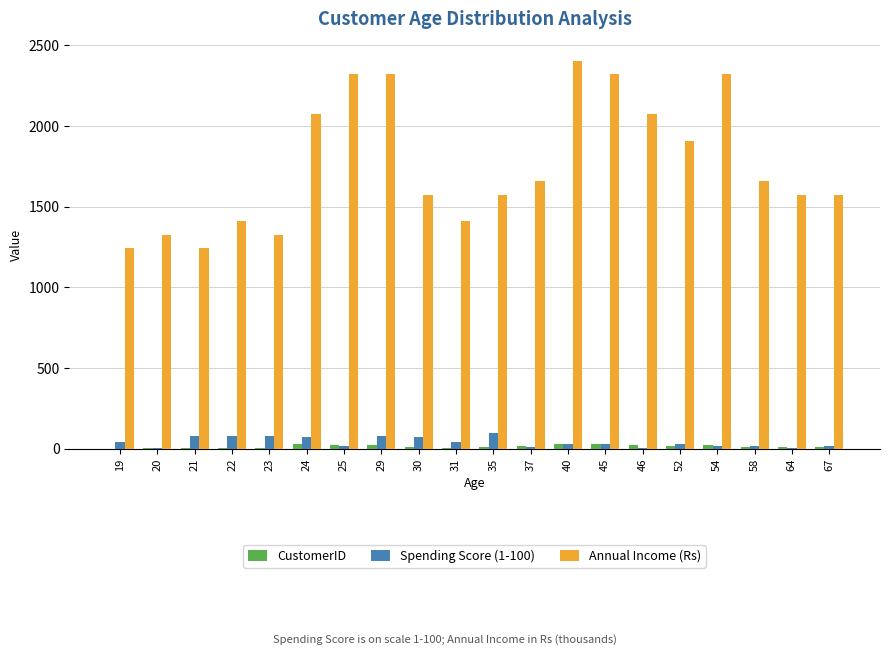

Which series changed the most between 46 and 58?

Annual Income (Rs)